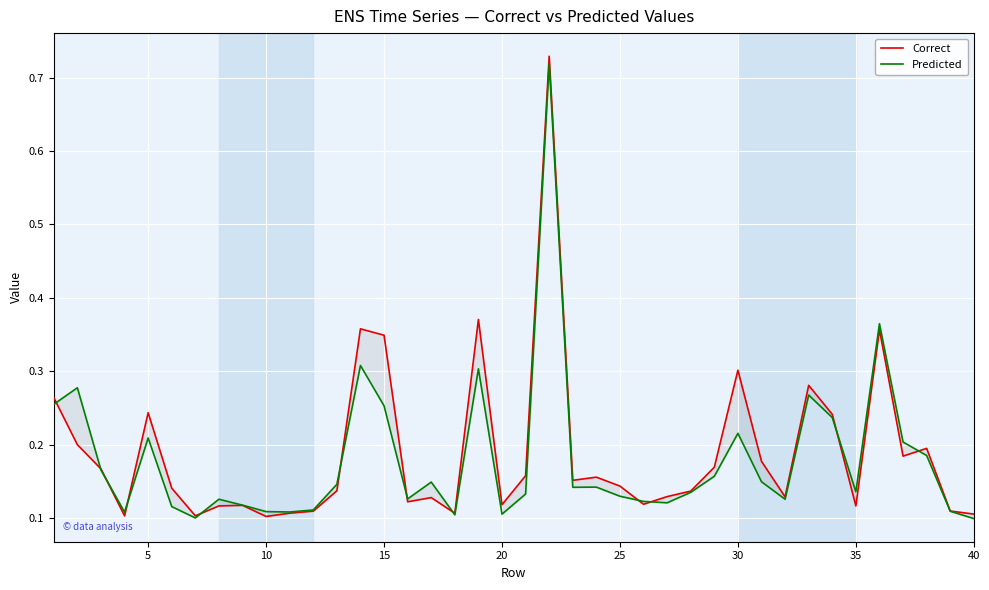

True or false: Predicted has more than 2 points higher than both neighbors.

True